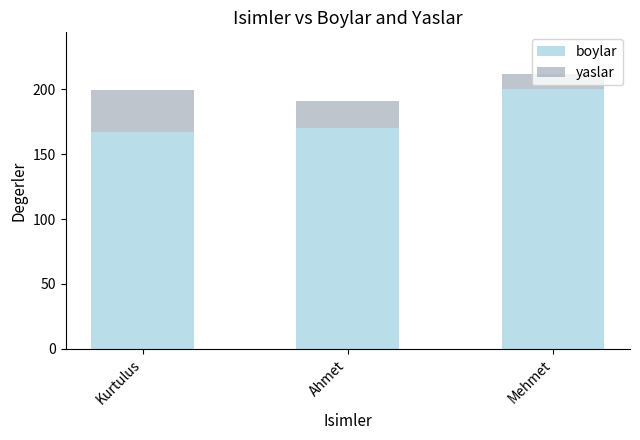

Where is boylar nearest to the value 183?

Ahmet